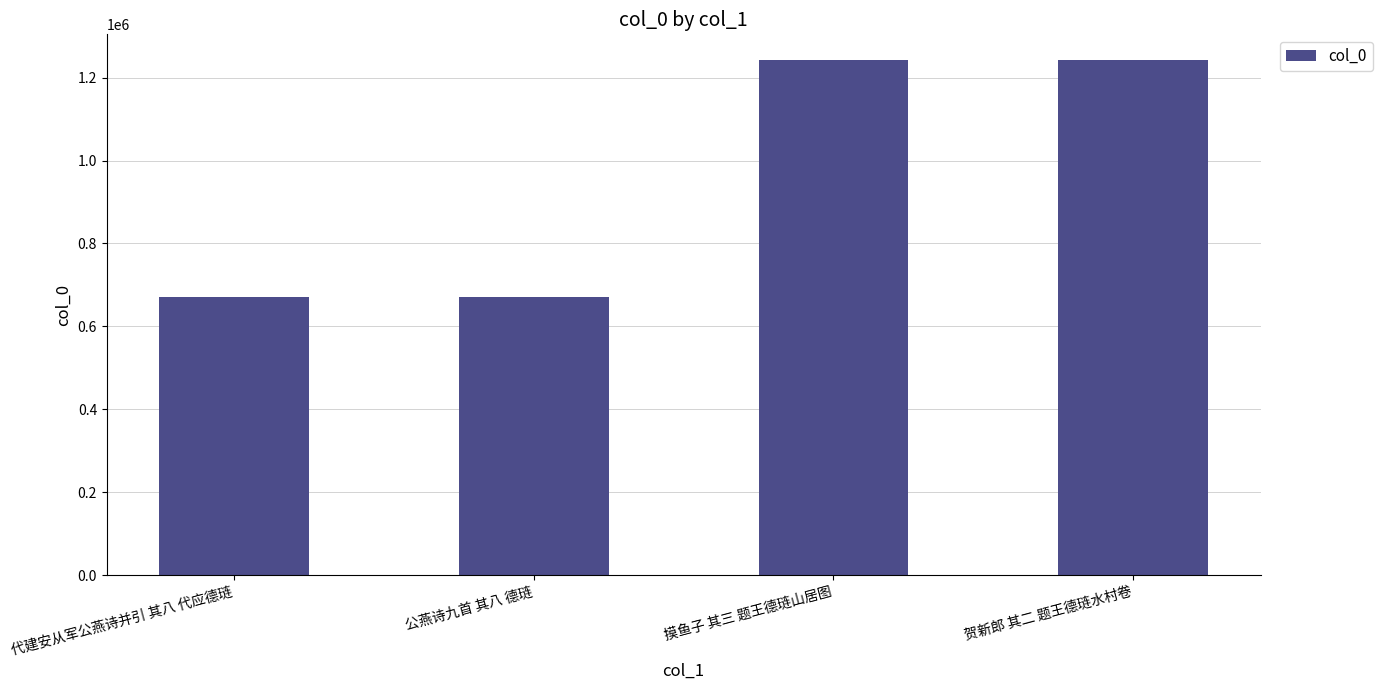

Count the number of categories in the chart.

4